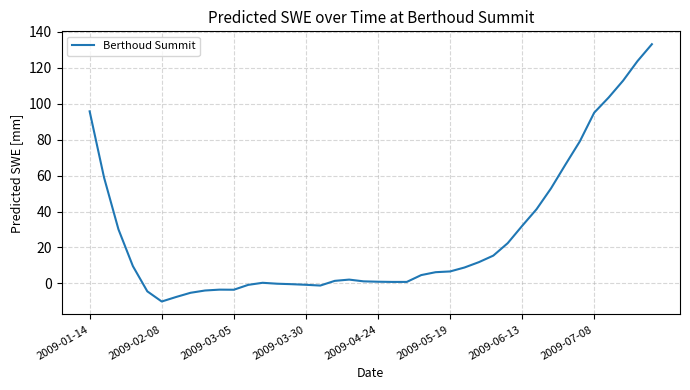

What is the maximum value shown in the chart?

133.1